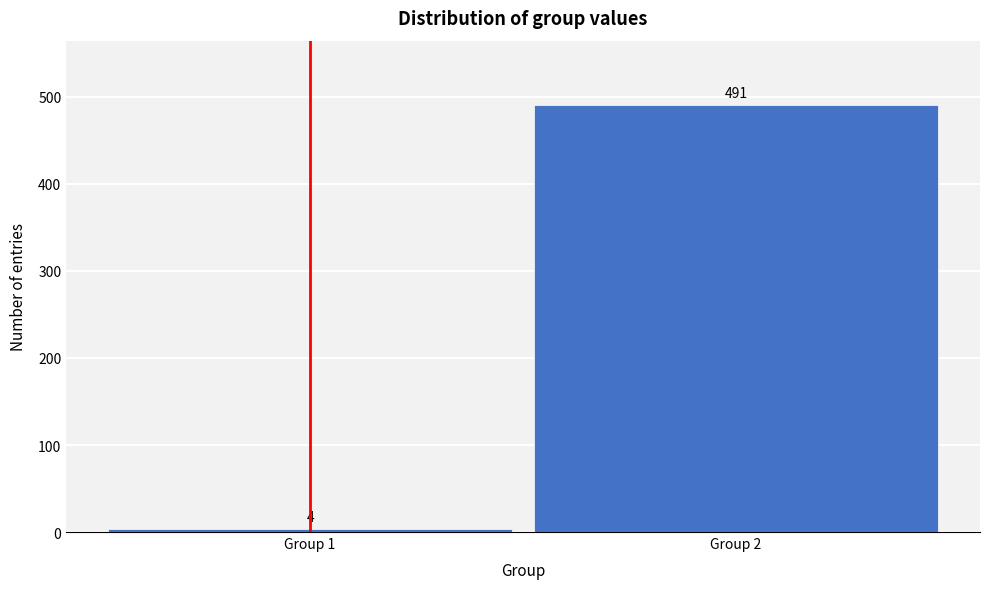

Reading right to left, list all the values displayed in this chart.

491	4